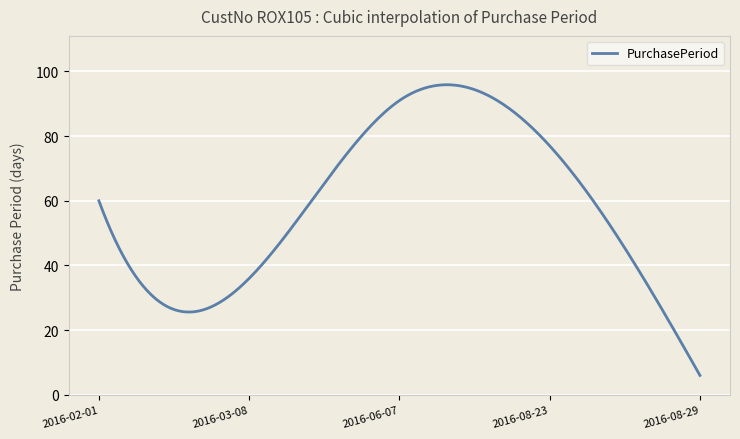

What is the difference between the maximum and minimum values?

89.9